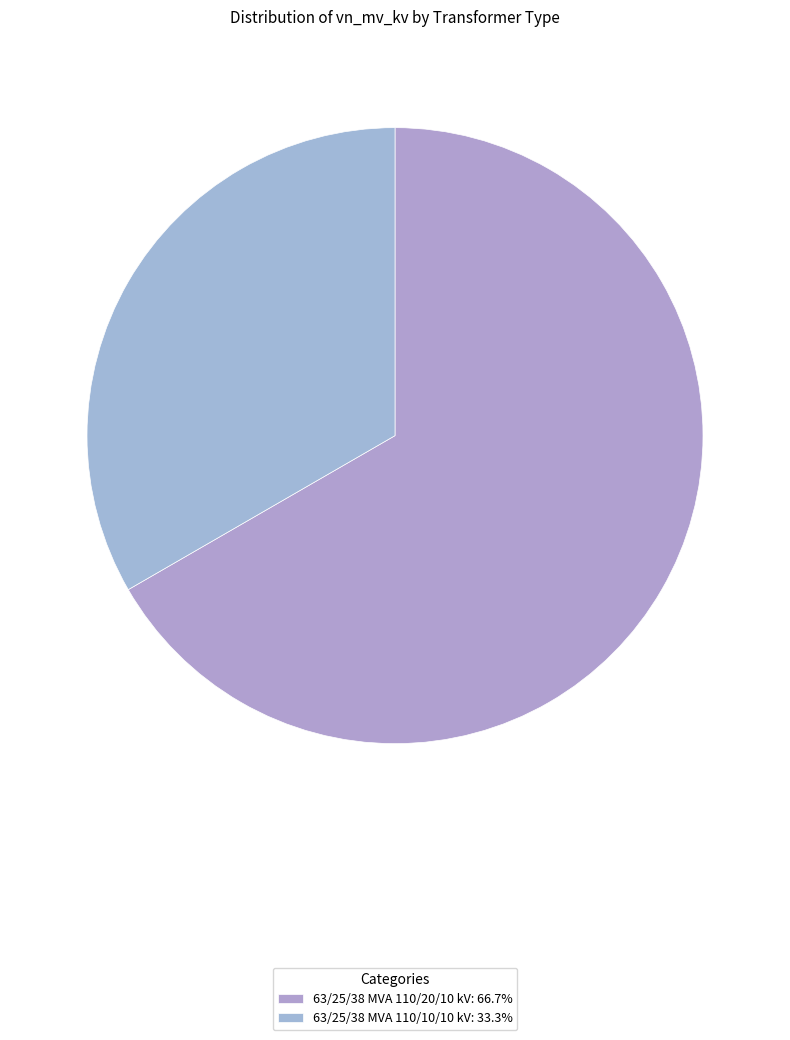

Count the number of slices in the pie.

2